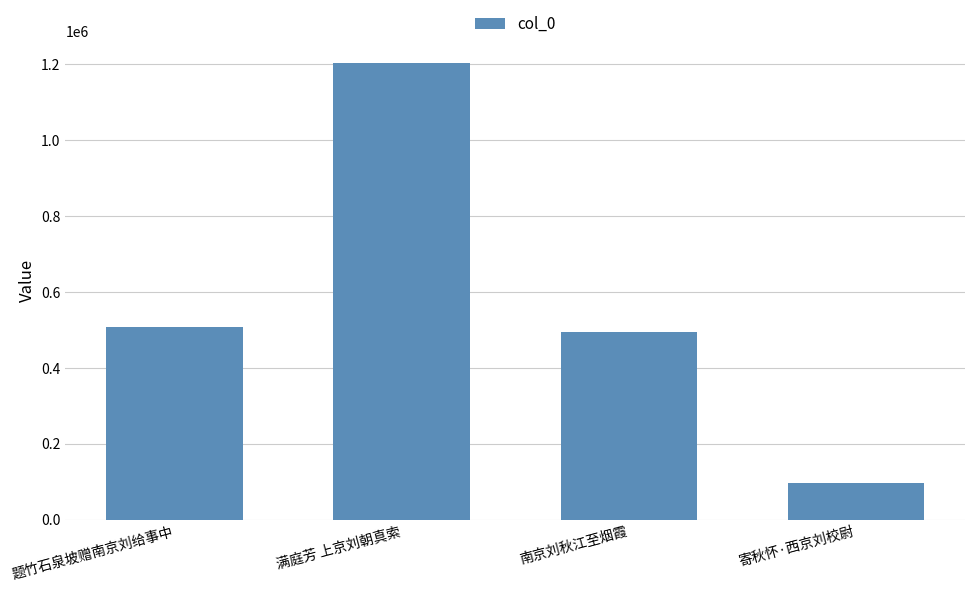

What is the greatest value displayed?

1202445